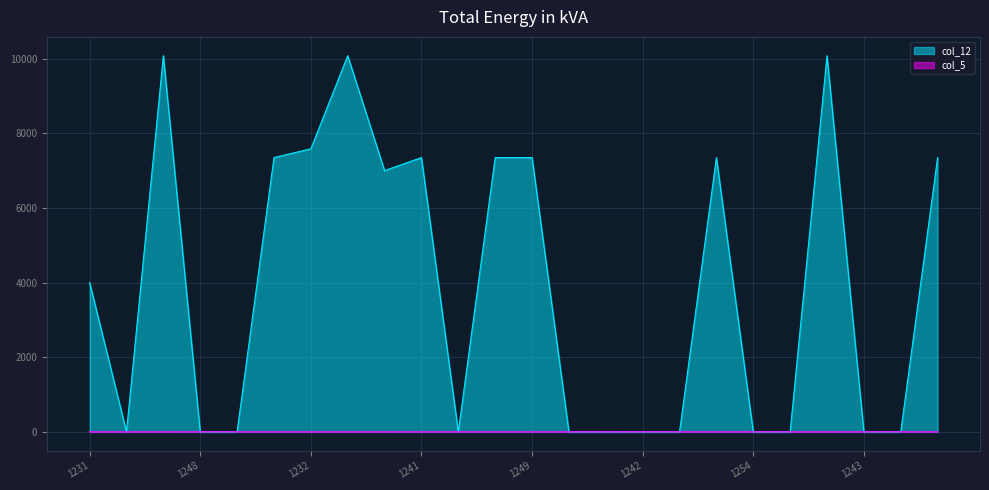

At which label does col_12 reach its peak?

1239